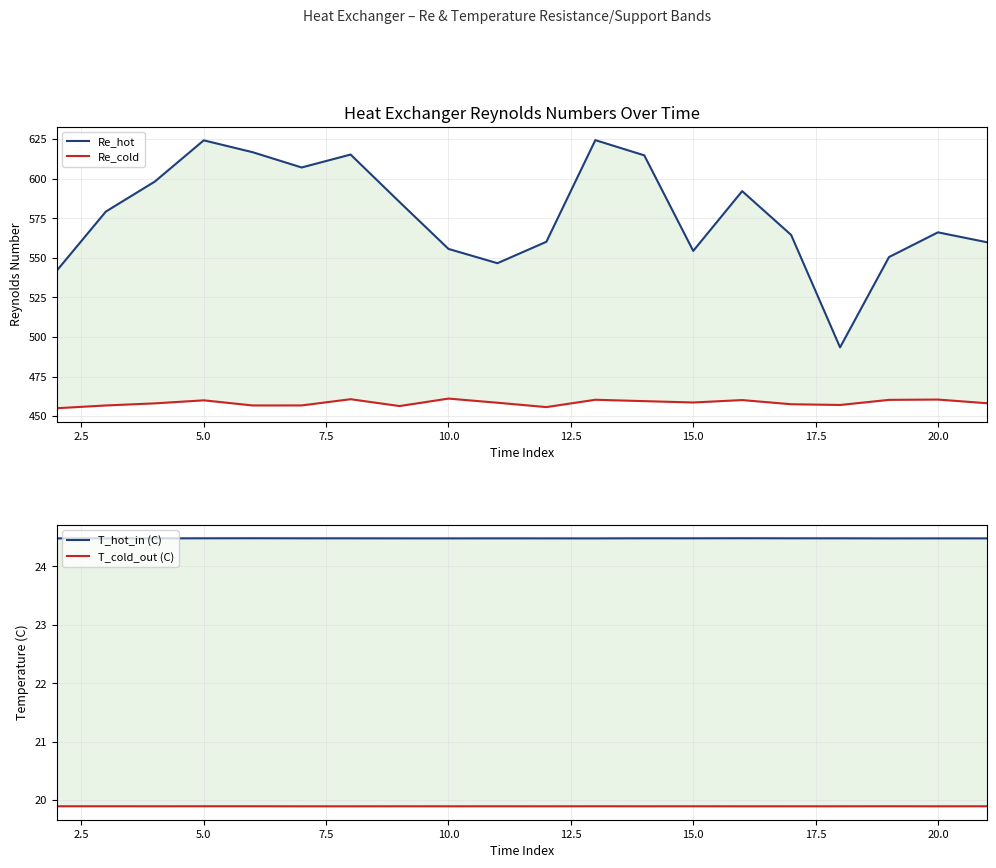

Is the value of Re_cold at 22.5 greater than the value of Re_hot at 5.0?

No